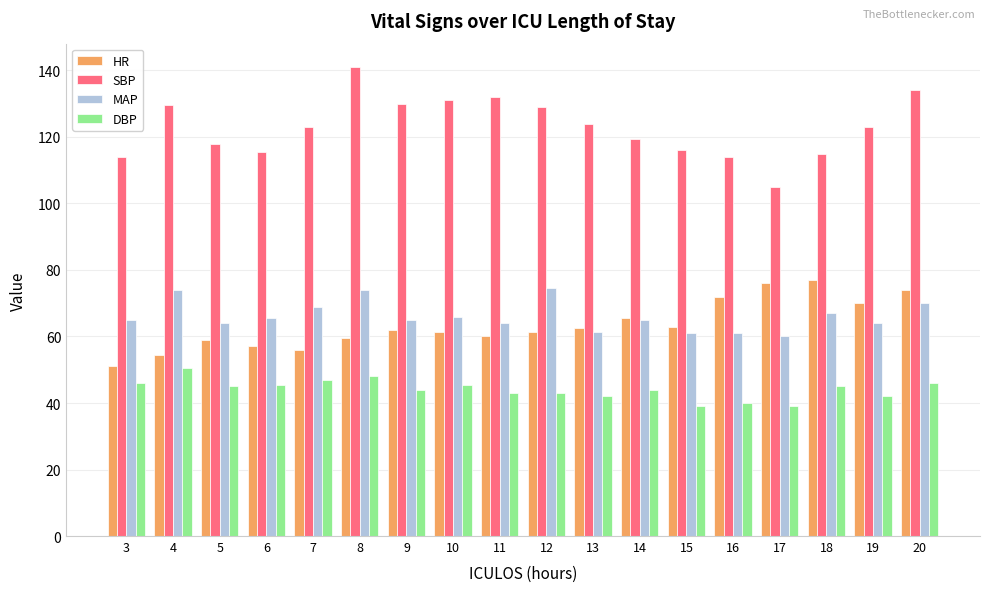

Is the value of MAP at 14 greater than the value of DBP at 15?

Yes